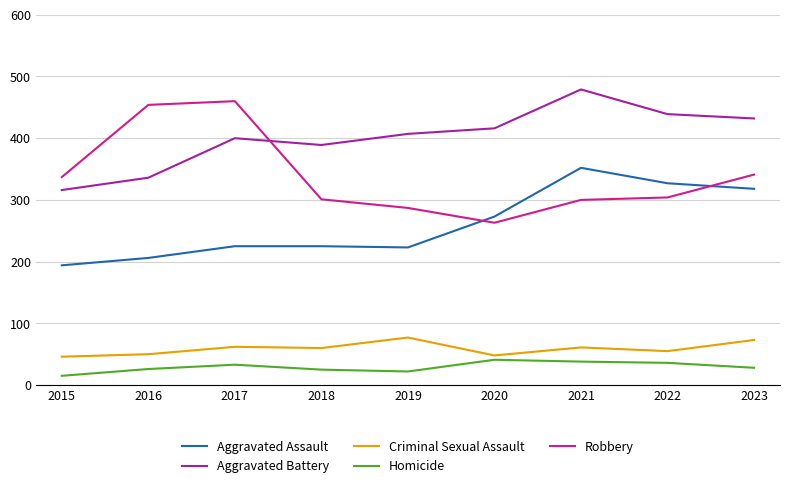

How many categories are shown in the chart?

9